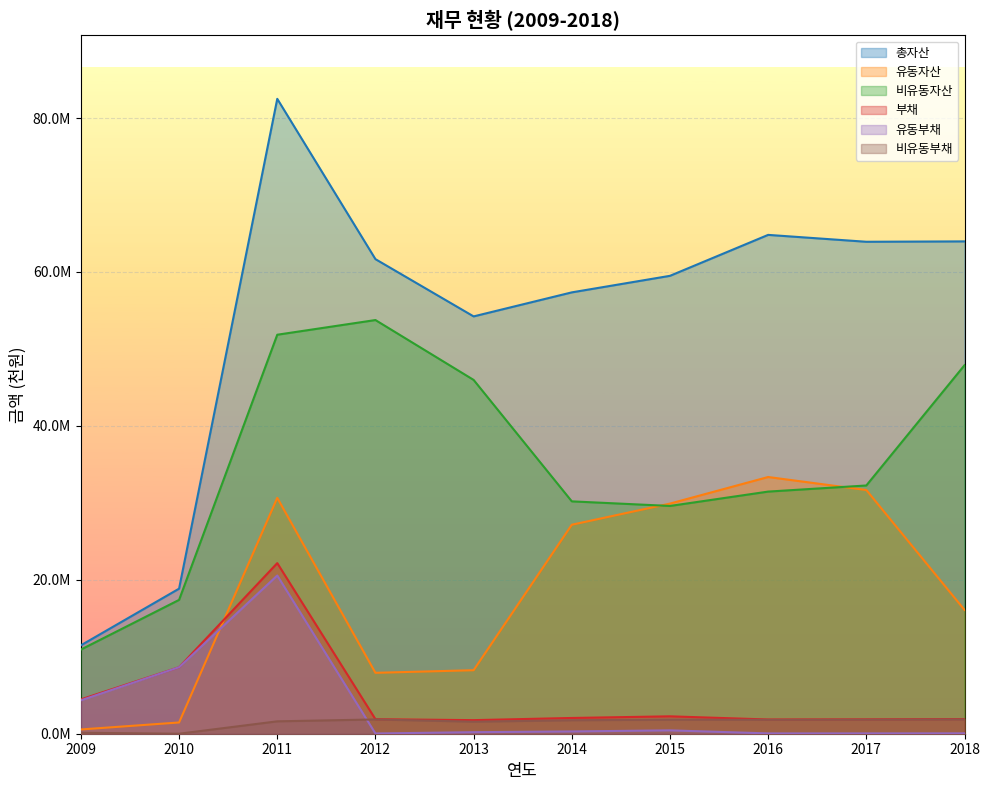

What is the difference between the 유동자산 values at 2010 and 2013?

6791882